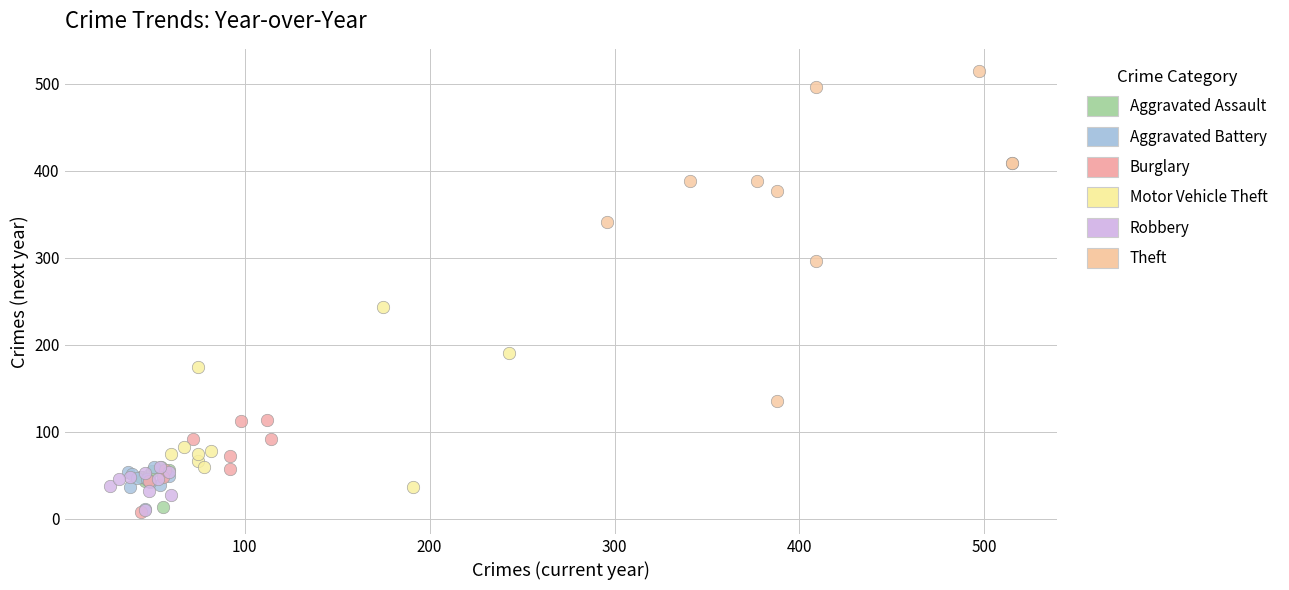

Which series has the largest Y range (max minus min)?

Theft